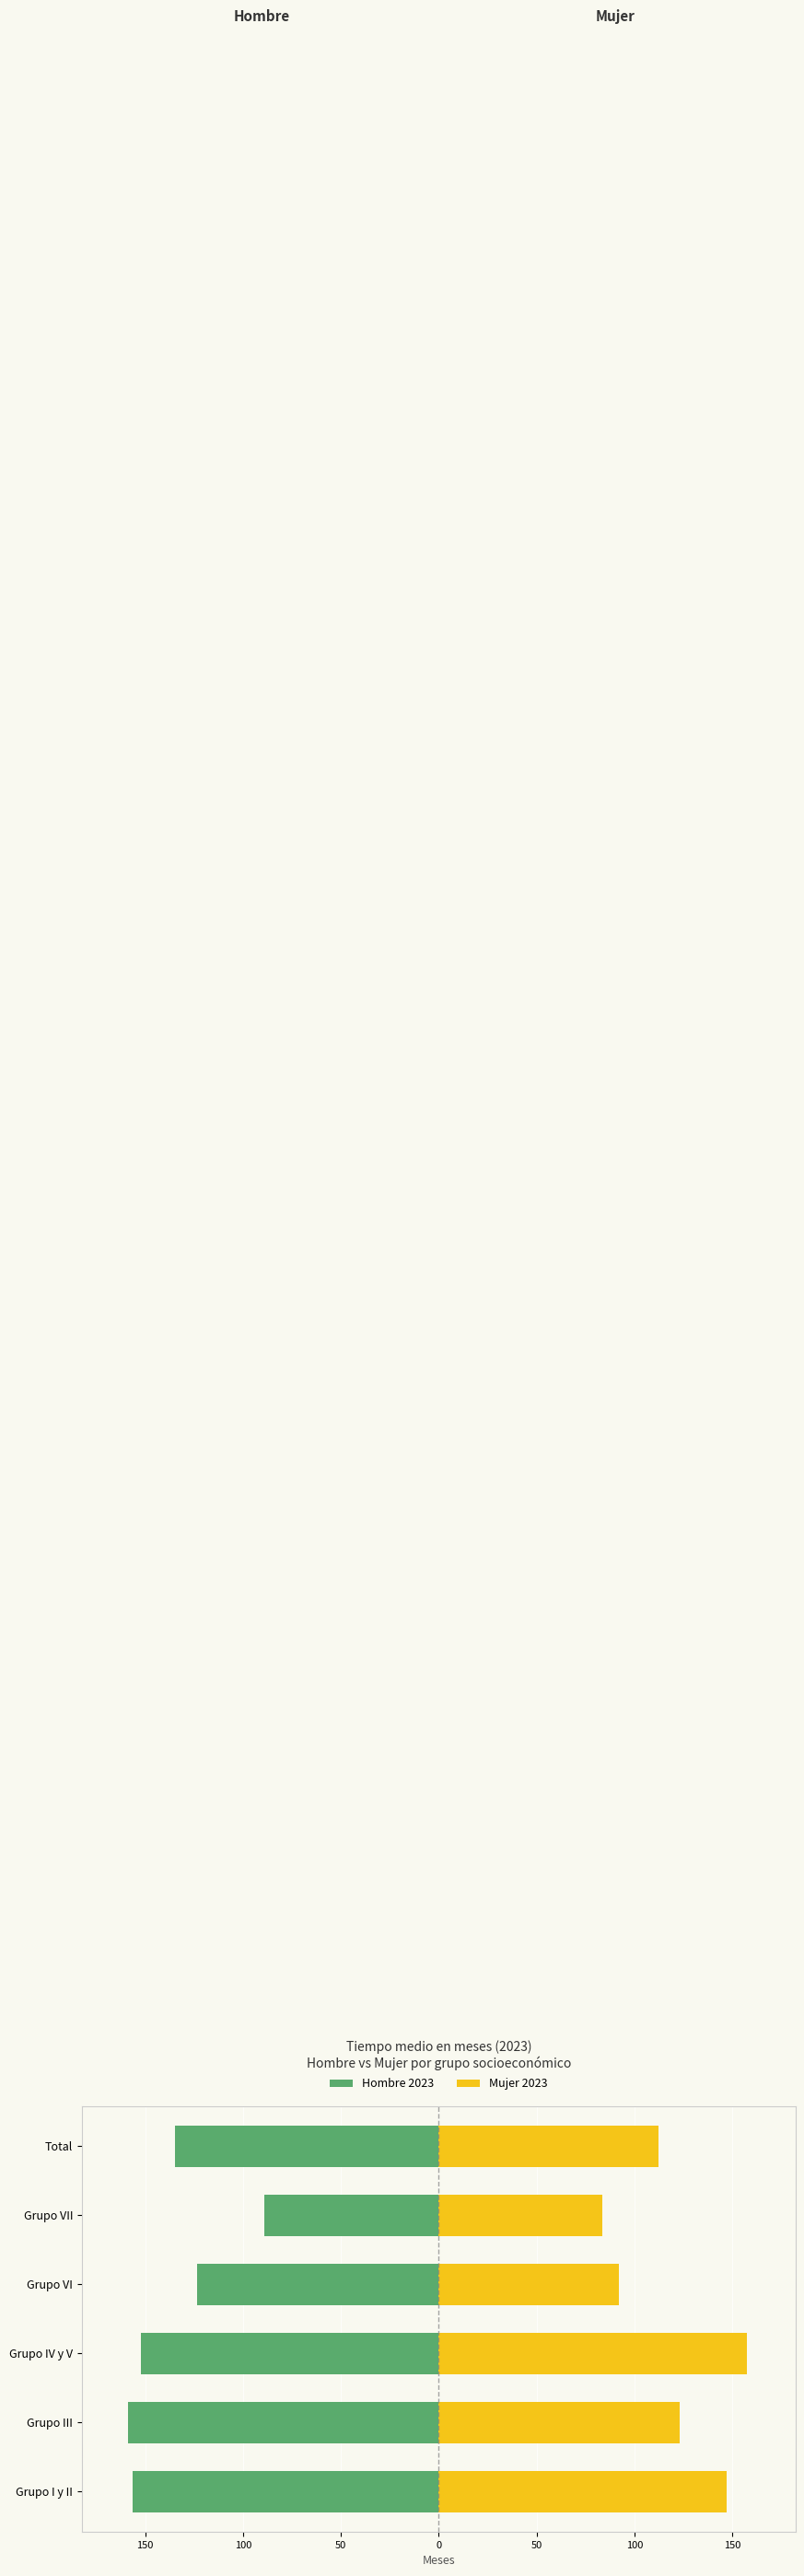

The Mujer 2023 series shows 112.3 at Total. True or false?

True